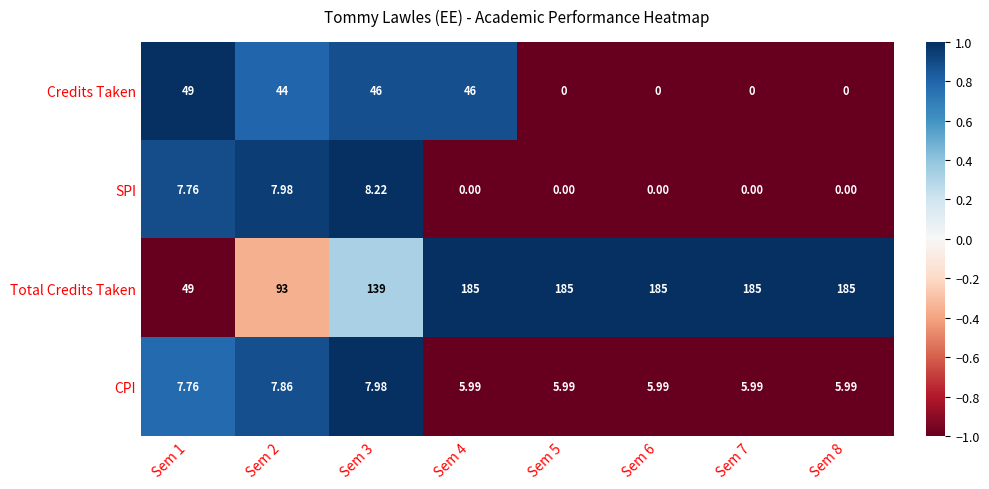

How many data points does each series have?

8